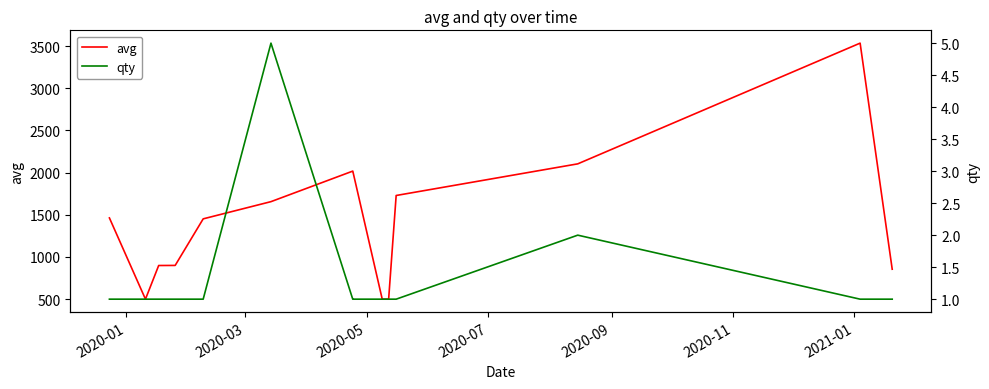

What is the lowest value of the avg series?

500